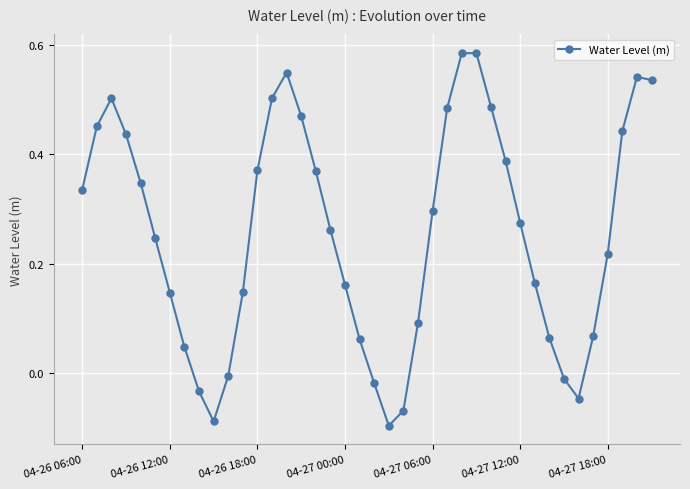

What is the sum of all values?

10.3